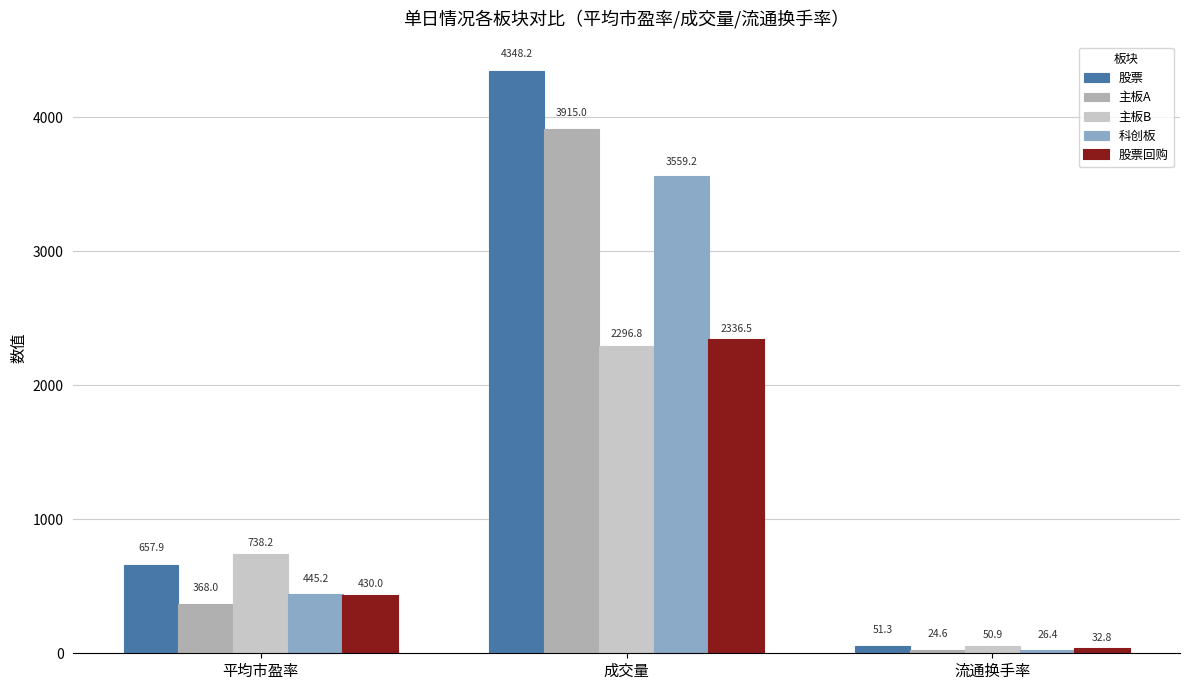

What is the label of the 3rd bar from the left?

流通换手率